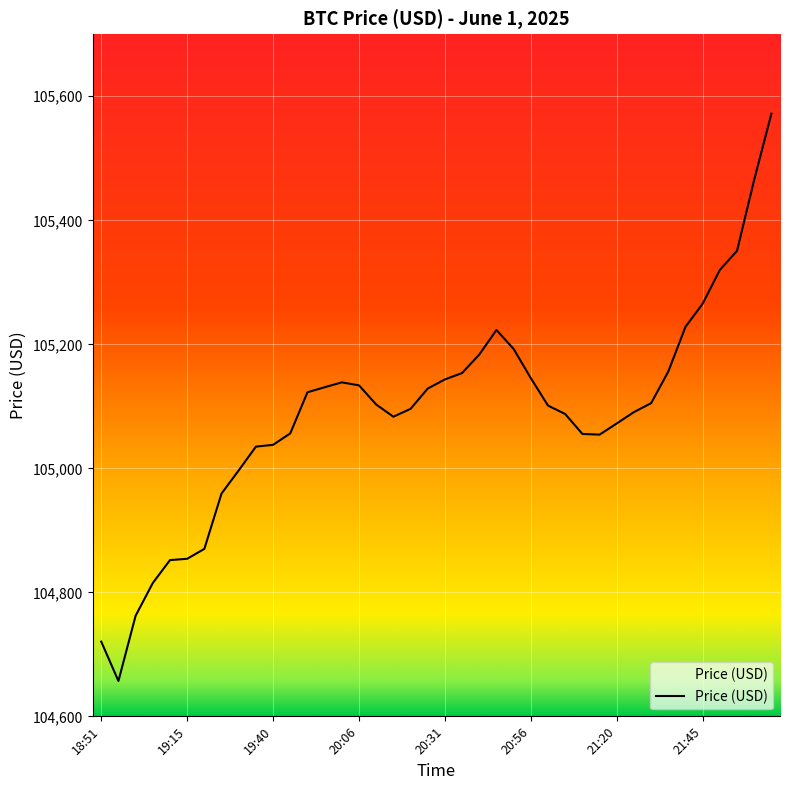

List the labels in order of value, smallest first.

18:56, 18:51, 19:01, 19:06, 19:10, 19:15, 19:21, 19:25, 19:31, 19:36, 19:40, 21:15, 21:11, 19:45, 21:20, 20:15, 21:06, 21:26, 20:20, 21:01, 20:11, 21:30, 19:50, 20:26, 19:56, 20:06, 20:01, 20:31, 20:56, 20:36, 21:35, 20:41, 20:51, 20:46, 21:41, 21:45, 21:50, 21:55, 22:00, 22:05